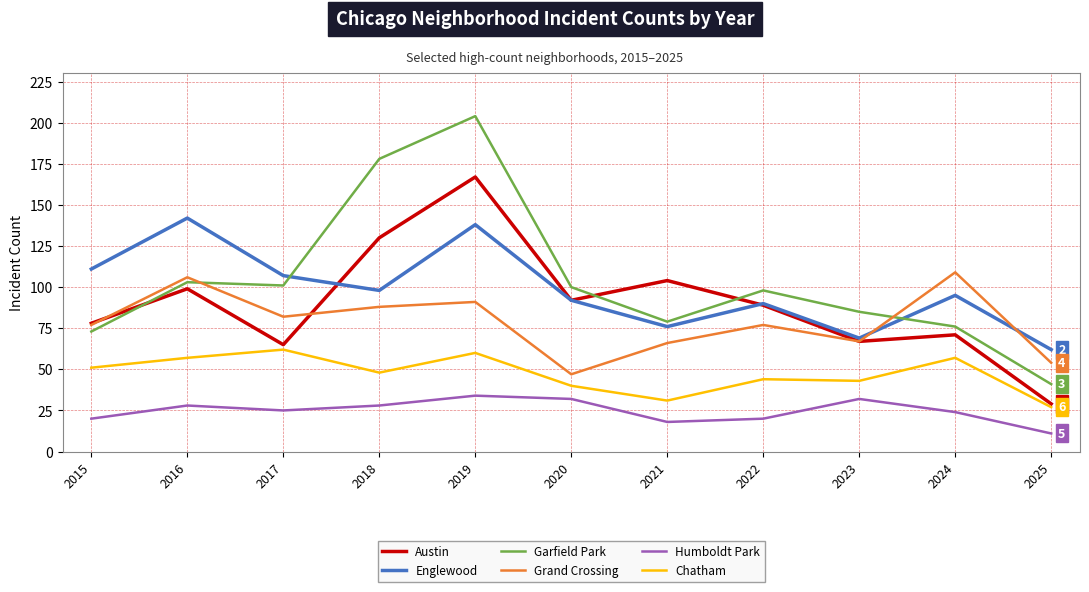

Rank the series at 2019 from highest to lowest value.

Garfield Park, Austin, Englewood, Grand Crossing, Chatham, Humboldt Park